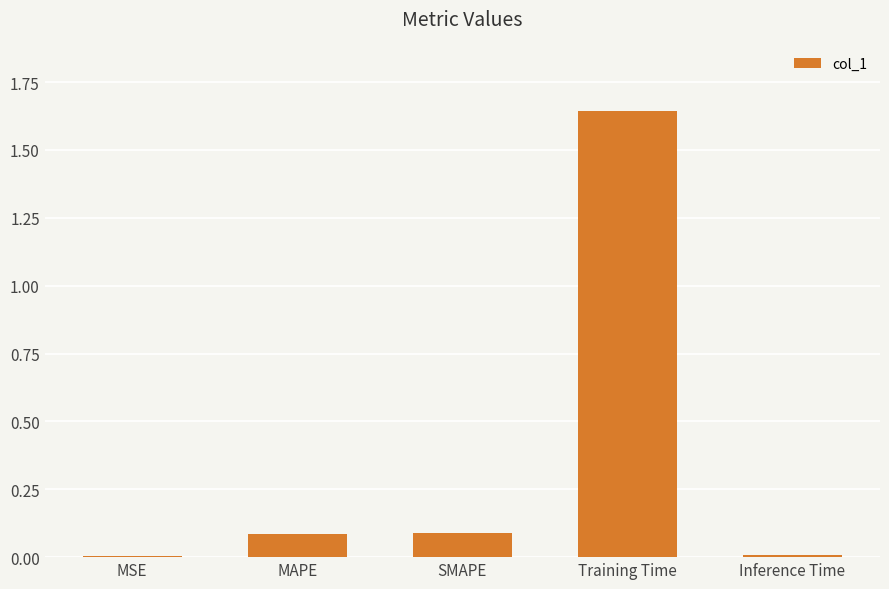

The chart shows a value of 0.0 at MSE. True or false?

True